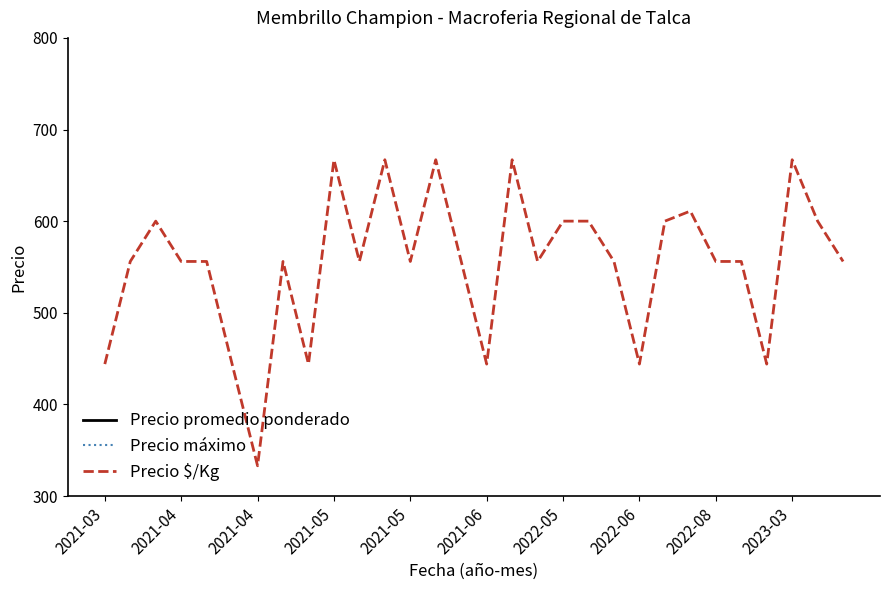

Is it true that Precio $/Kg equals 556 at 2021-04?

True